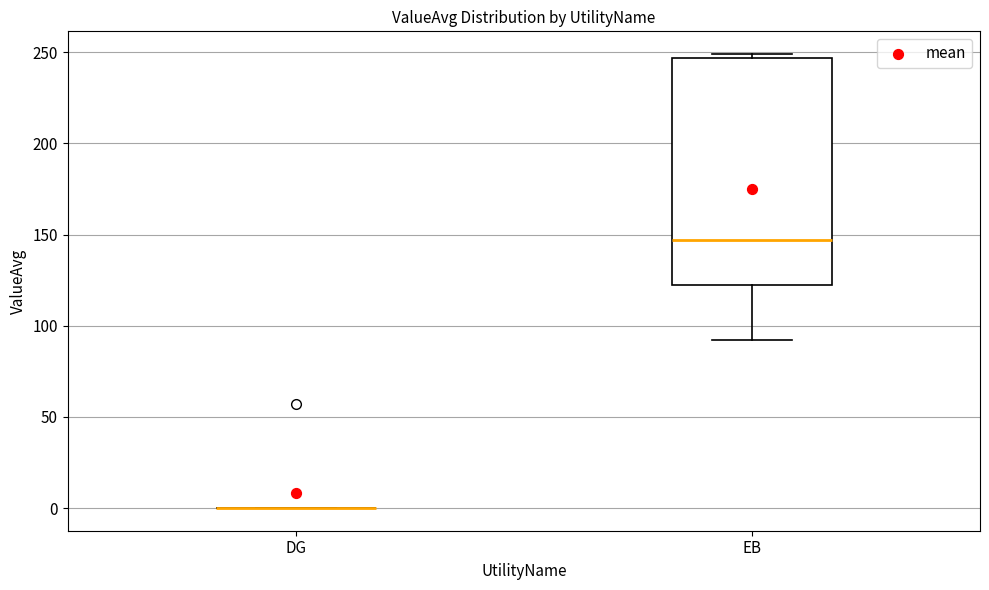

Which box is the tallest, from its lower edge to its upper edge?

EB